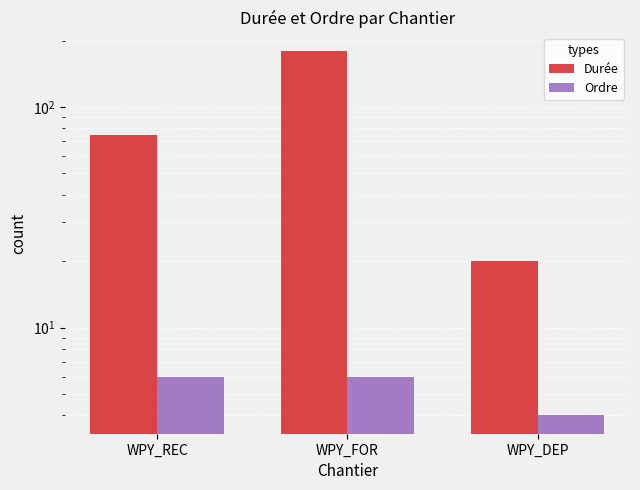

What is the total value across all series at WPY_DEP?

24